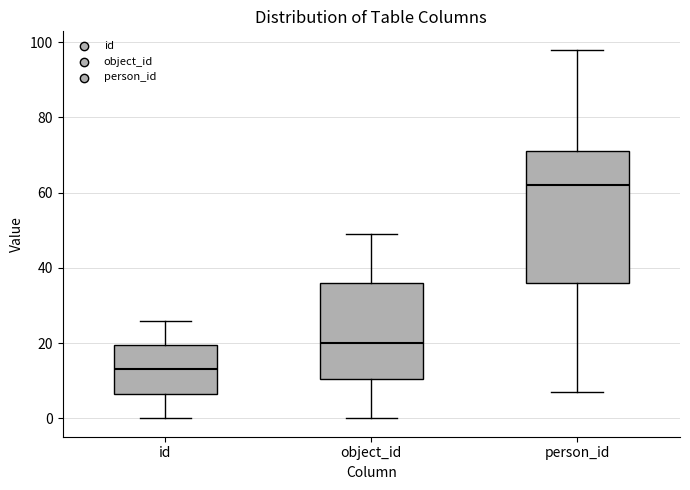

Which box has the highest median line?

person_id